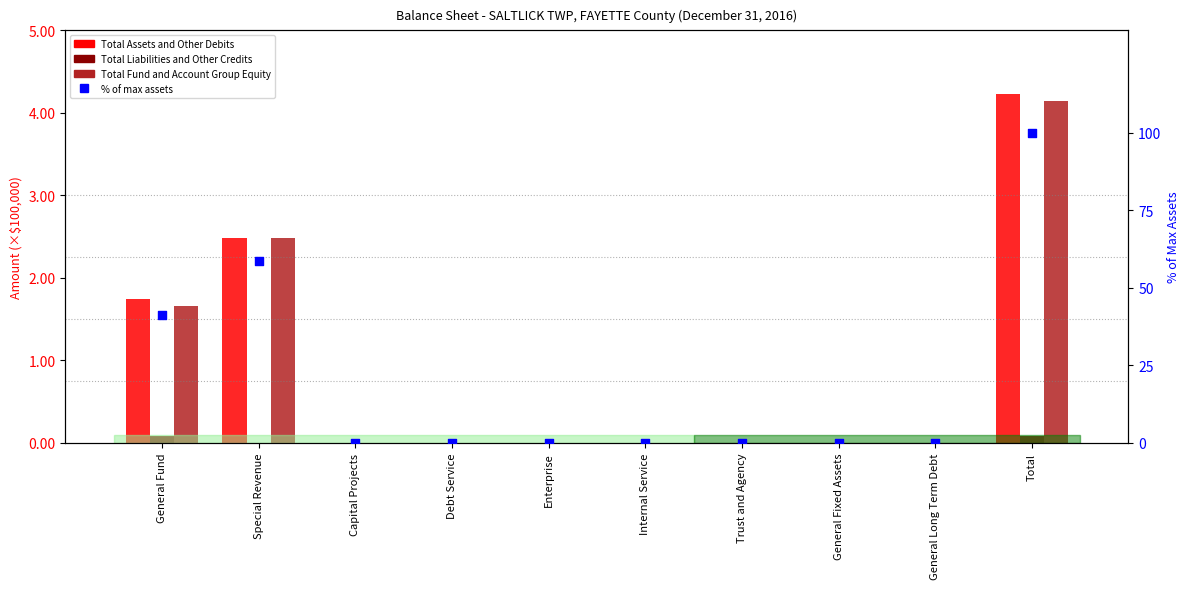

Which series contains the lowest Y value?

Total Assets and Other Debits